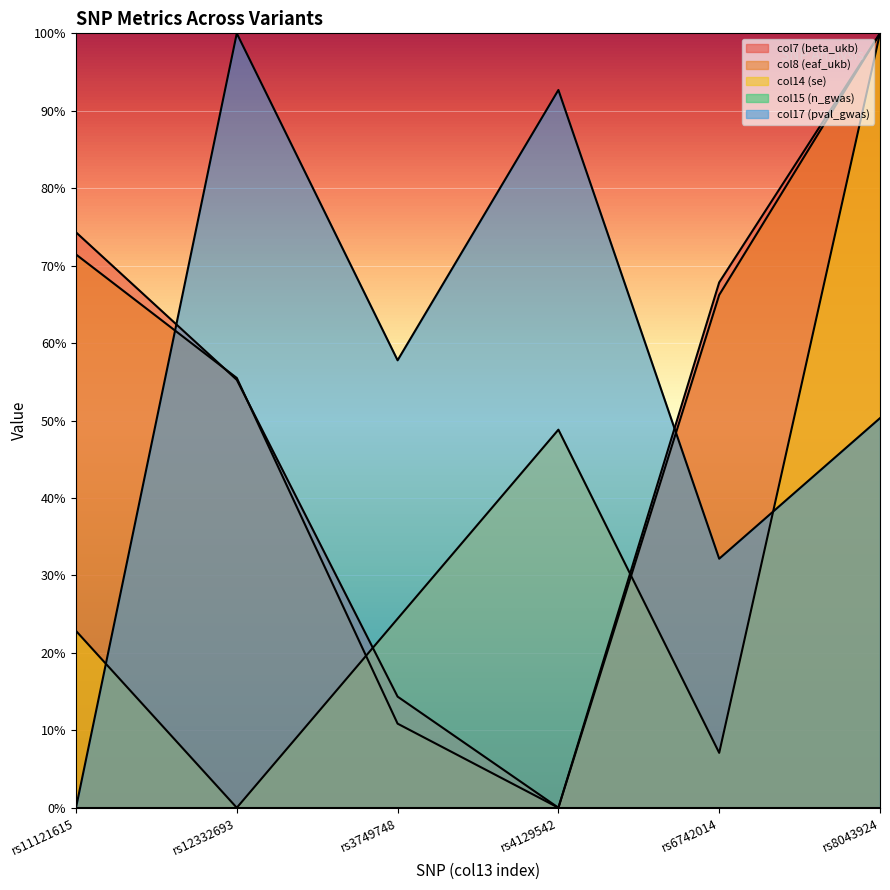

What is the label of the 3rd point from the right?

rs4129542